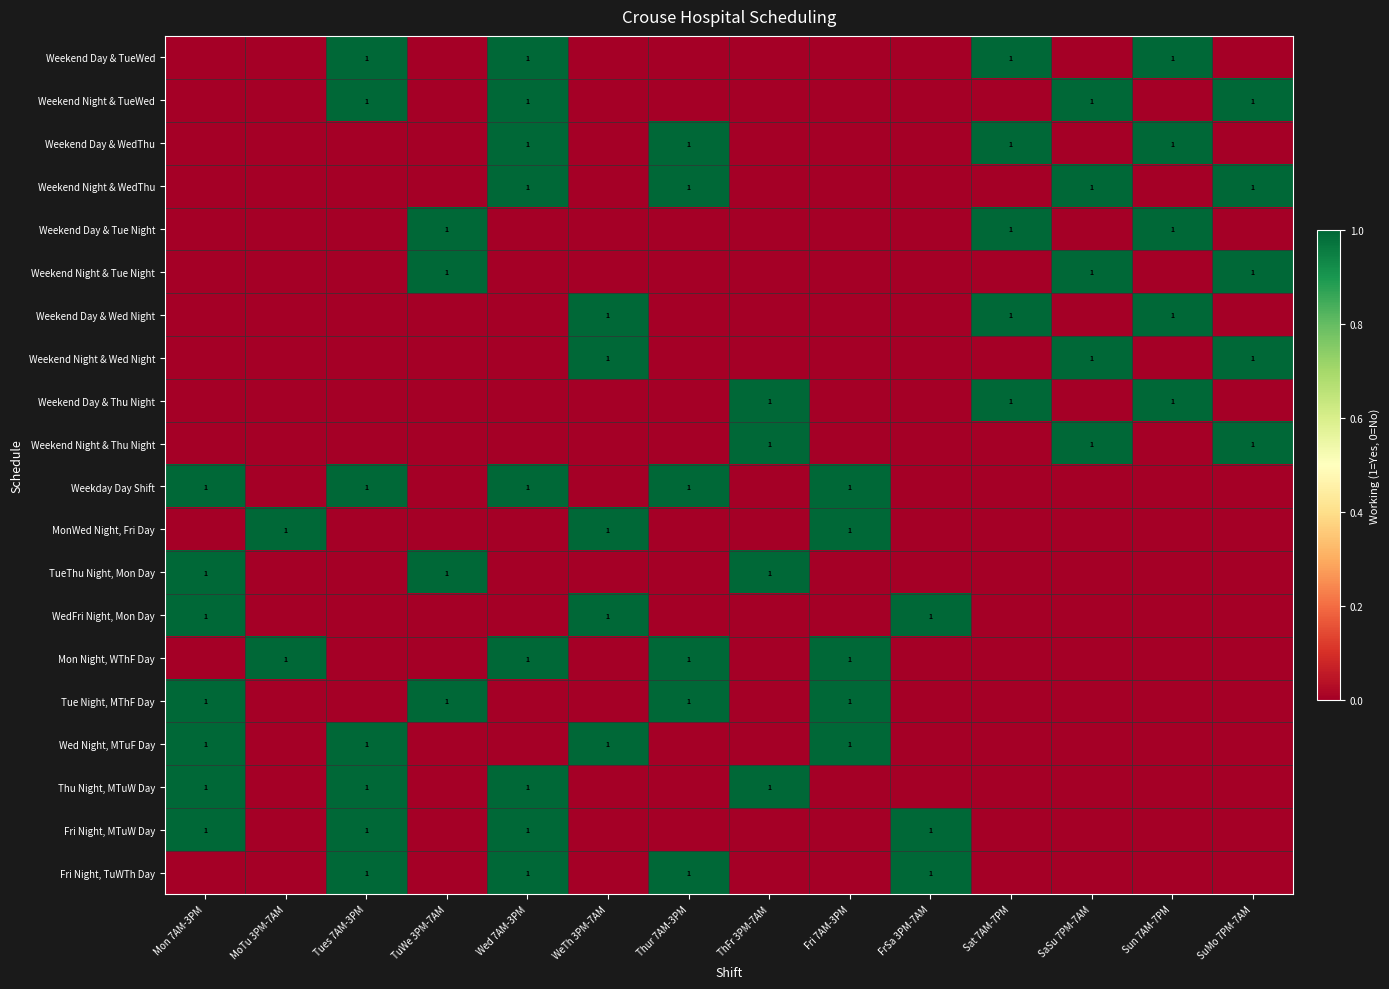

Is it true that MonWed Night, Fri Day equals 0 at MoTu 3PM-7AM?

False